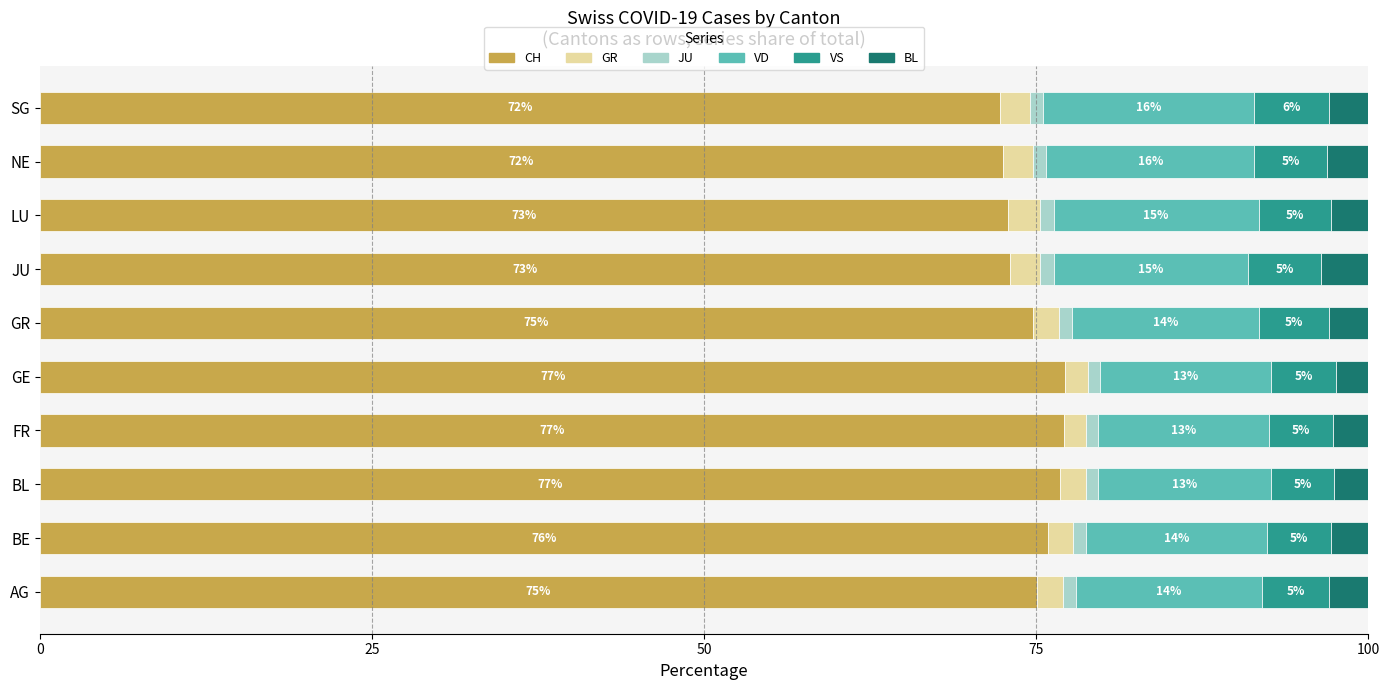

The value of CH at AG is 50.7. True or false?

False